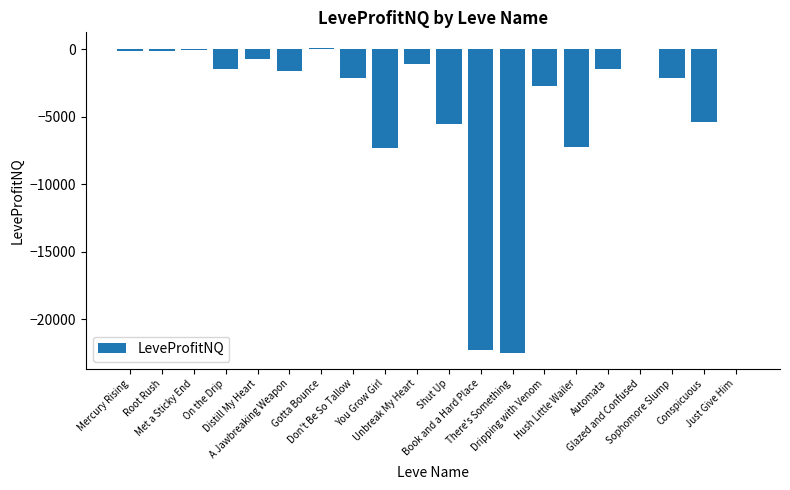

What is the sum of all values?

-84039.9